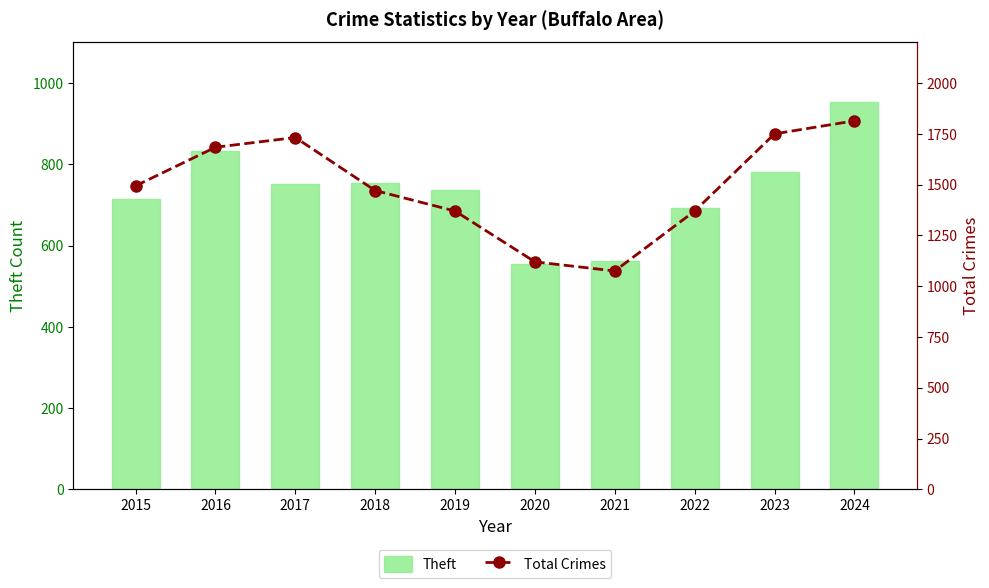

How many groups of bars are there?

10